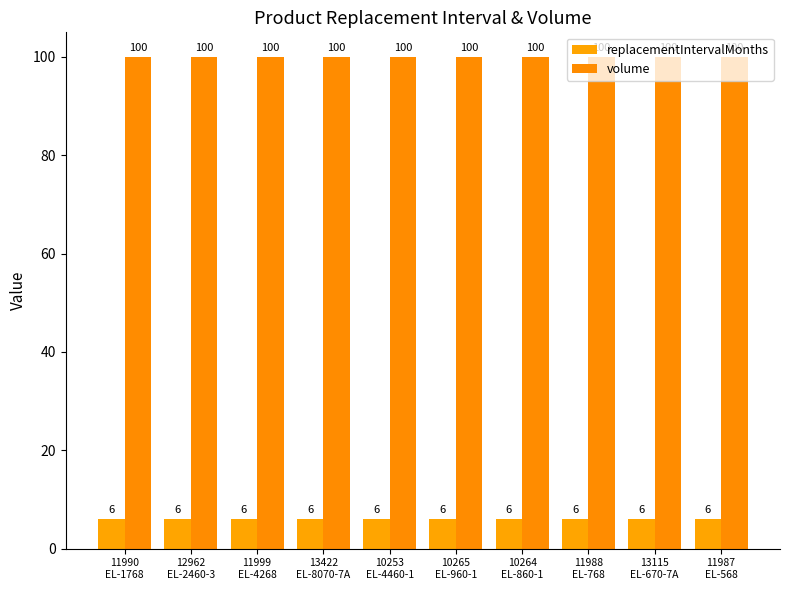

How many groups of bars are there?

10